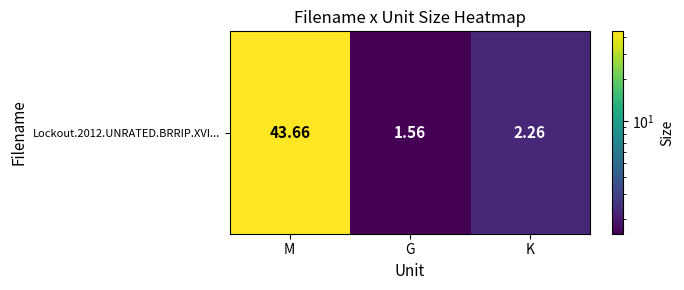

How many series are shown in this chart?

1